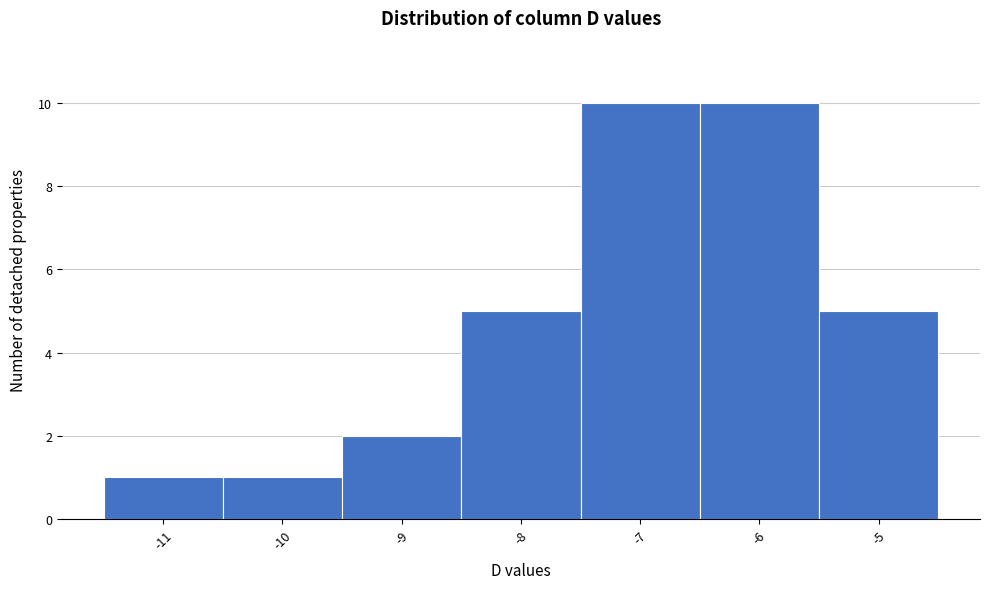

How tall is the bar that spans -10.5 to -9.5 on the x-axis? The values are not printed on the chart, so give them approximately, as read against the axis.

1